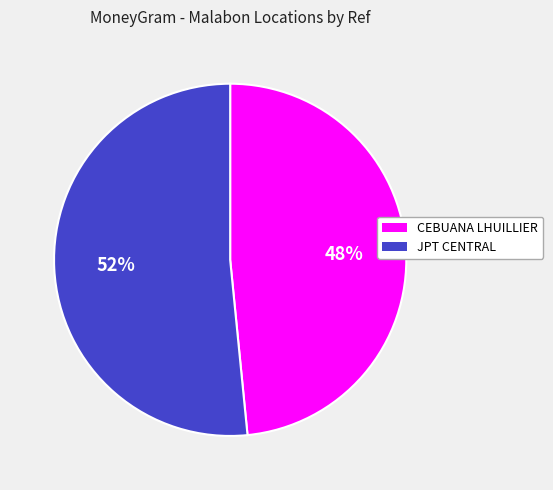

To the nearest percent, what percentage of the pie is JPT CENTRAL?

52%